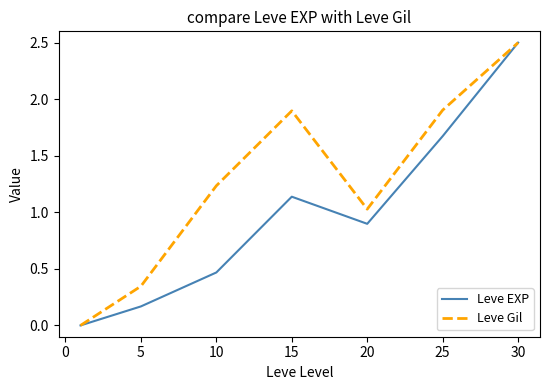

List the series in order of their overall mean, highest first.

Leve Gil, Leve EXP